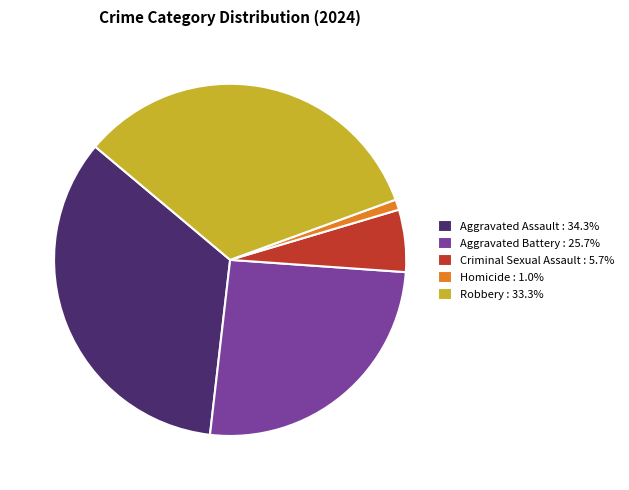

How many segments does this pie chart have?

5